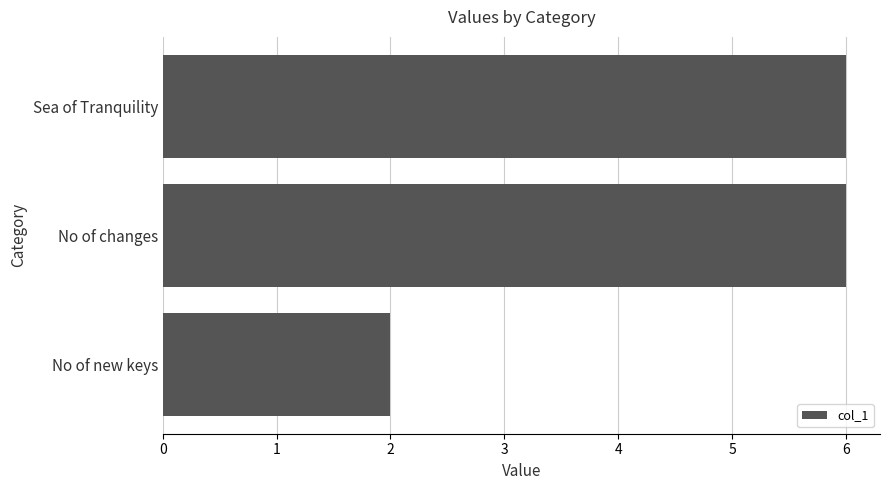

Approximately how many times larger is the value at No of changes compared to Sea of Tranquility?

1.0